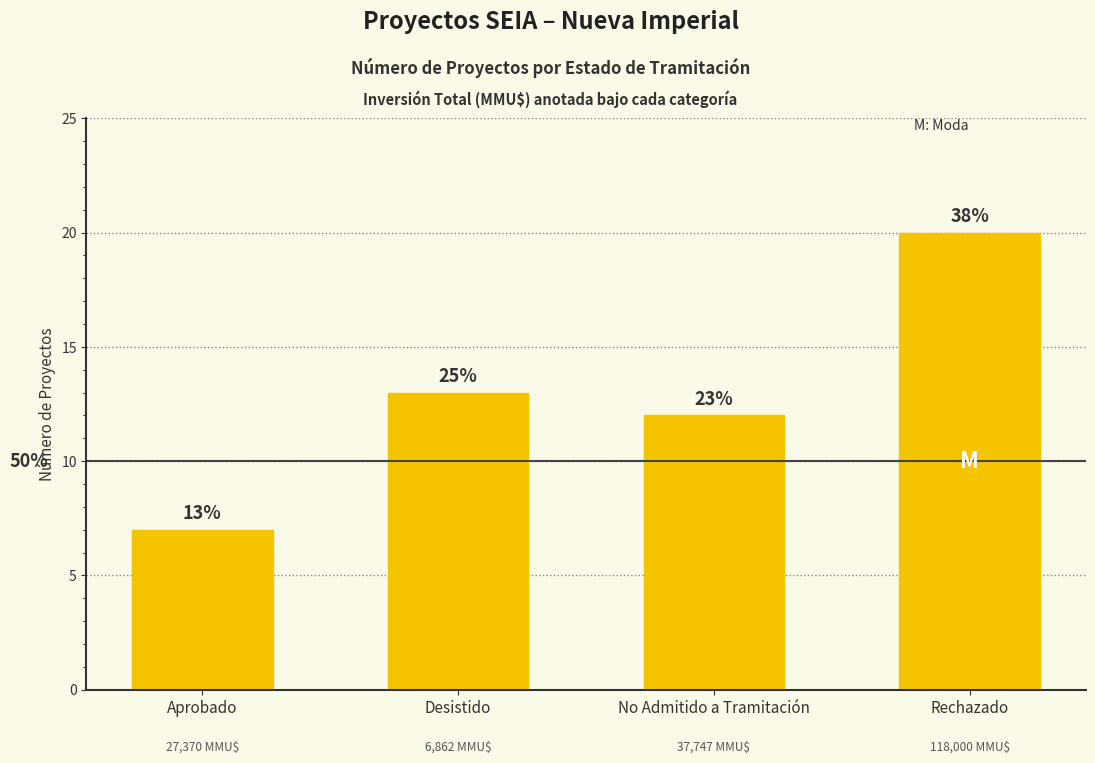

What is the value of the 1st bar from the left?

7